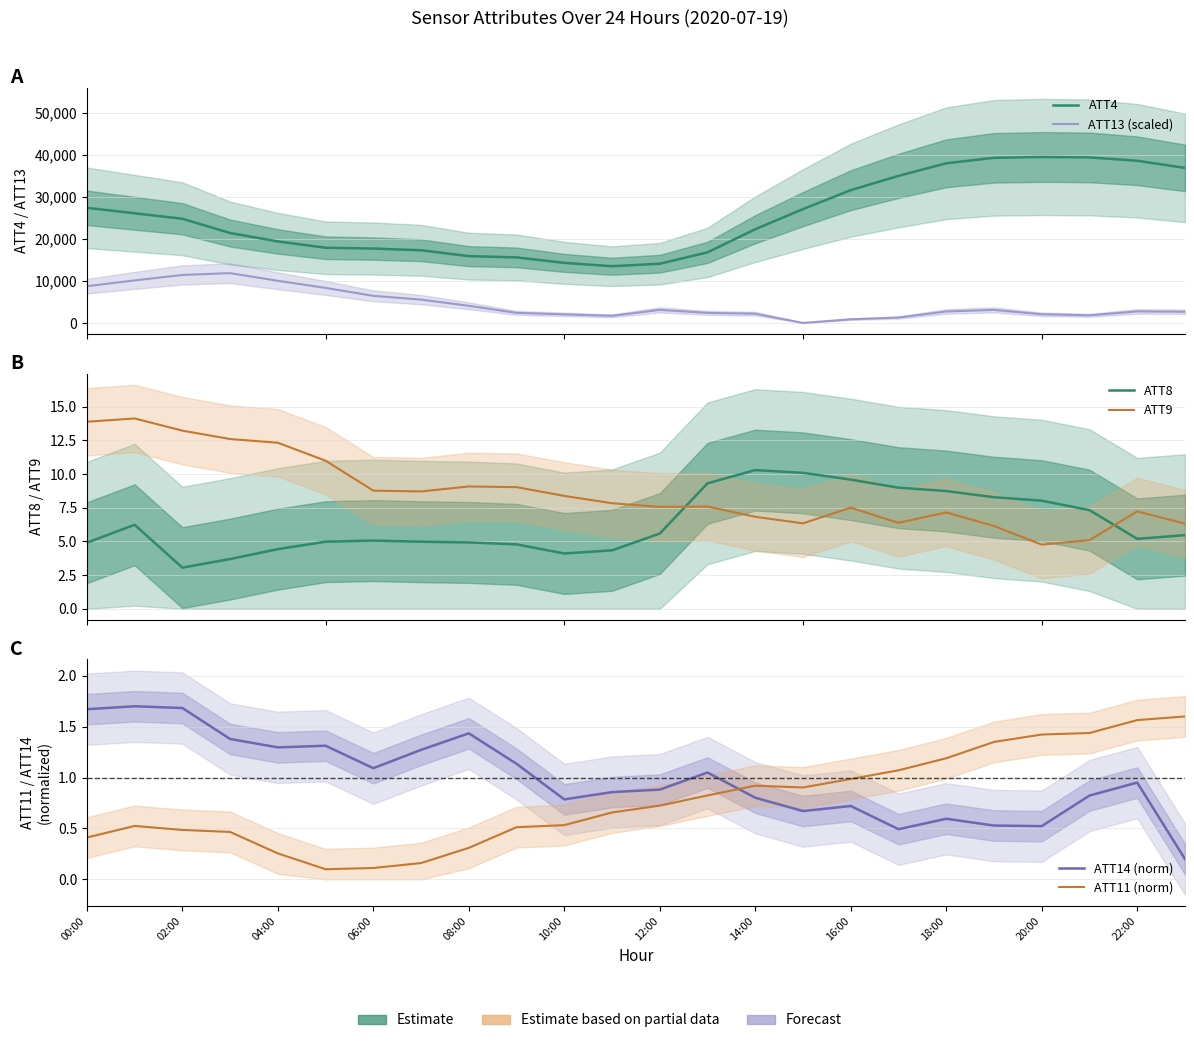

Reading left to right, transcribe all the data shown in this chart.

ATT4: 27400.0	26100.0	24800.0	21400.0	19400.0	17900.0	17700.0	17300.0	15900.0	15600.0	14300.0	13500.0	14100.0	16800.0	22300.0	27100.0	31600.0	35000.0	38000.0	39300.0	39500.0	39400.0	38600.0	36900.0
ATT13 (scaled): 8744.7	10125.8	11420.6	11850.0	10029.4	8336.9	6453.5	5553.3	4078.4	2401.2	2042.5	1701.9	3109.8	2394.1	2207.3	0.0	873.5	1287.3	2733.6	3101.5	2065.1	1819.4	2747.8	2667.4
ATT8: 4.9	6.2	3.1	3.7	4.4	5.0	5.1	5.0	4.9	4.8	4.1	4.3	5.6	9.3	10.3	10.1	9.6	9.0	8.7	8.3	8.0	7.3	5.2	5.5
ATT9: 13.9	14.1	13.2	12.6	12.3	11.0	8.8	8.7	9.1	9.0	8.4	7.8	7.6	7.6	6.8	6.3	7.5	6.4	7.1	6.1	4.8	5.1	7.2	6.3
ATT14 (norm): 1.7	1.7	1.7	1.4	1.3	1.3	1.1	1.3	1.4	1.1	0.8	0.9	0.9	1.0	0.8	0.7	0.7	0.5	0.6	0.5	0.5	0.8	1.0	0.2
ATT11 (norm): 0.4	0.5	0.5	0.5	0.3	0.1	0.1	0.2	0.3	0.5	0.5	0.7	0.7	0.8	0.9	0.9	1.0	1.1	1.2	1.3	1.4	1.4	1.6	1.6